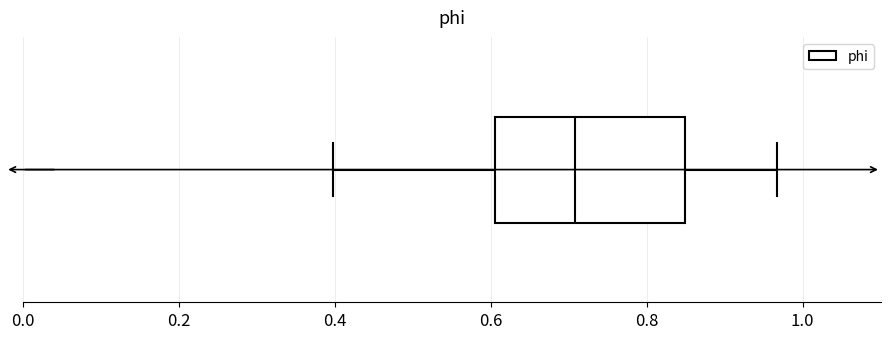

Read this box plot against the x-axis: the position of the median line, the range covered by the box, and the ends of both whiskers. The values are not printed on the chart, so give them approximately, as read against the axis.

median 0.70, box 0.60 to 0.84, whiskers 0.40 to 0.96